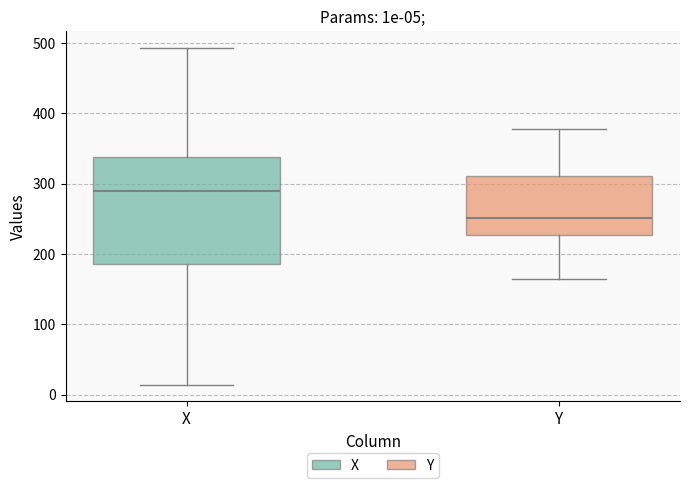

Which box has the lowest median line?

Y